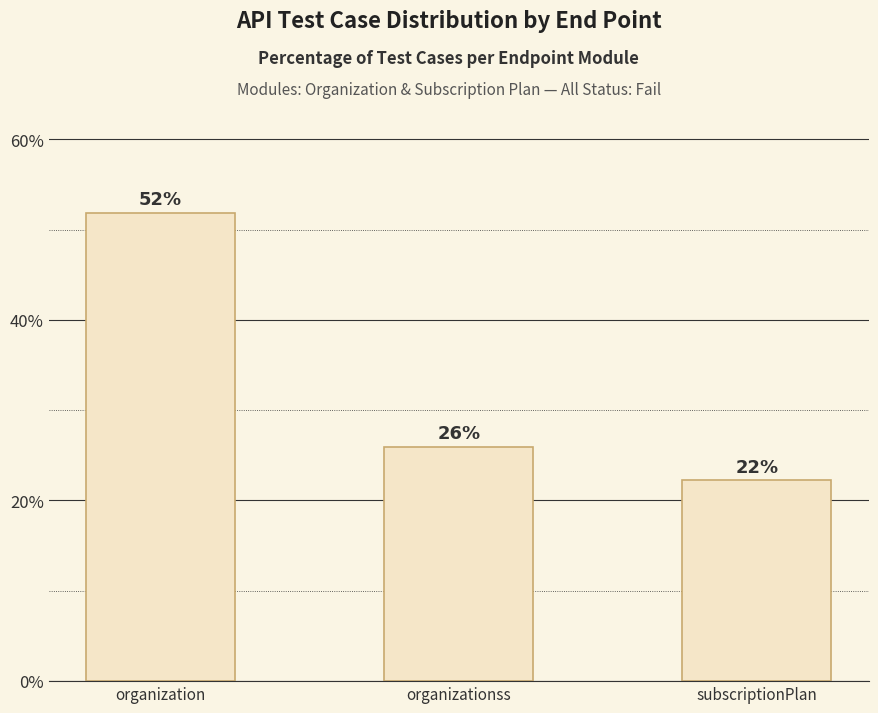

How many values are below 25?

1